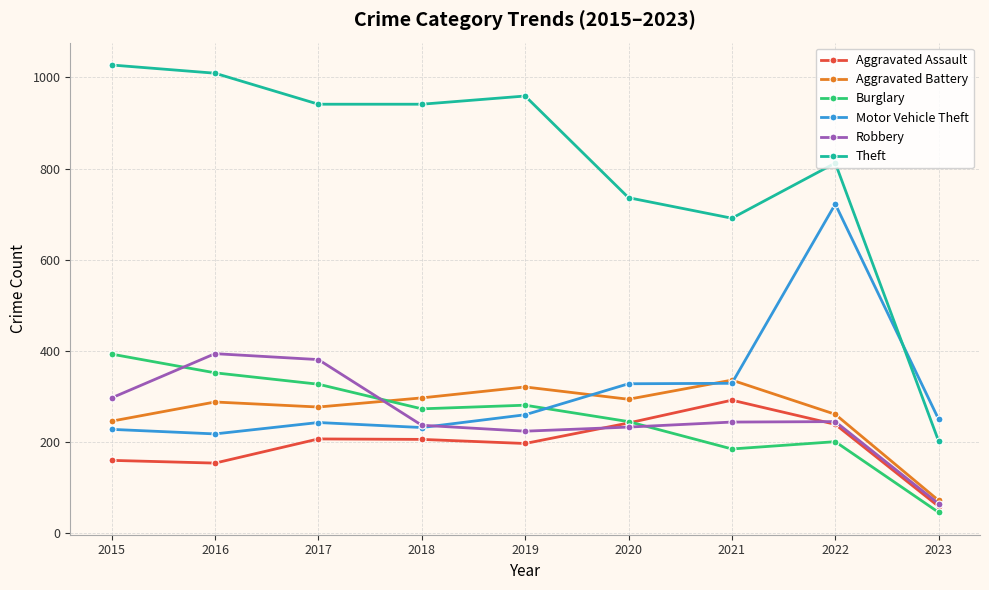

What is the difference between the highest and lowest values at 2023?

204